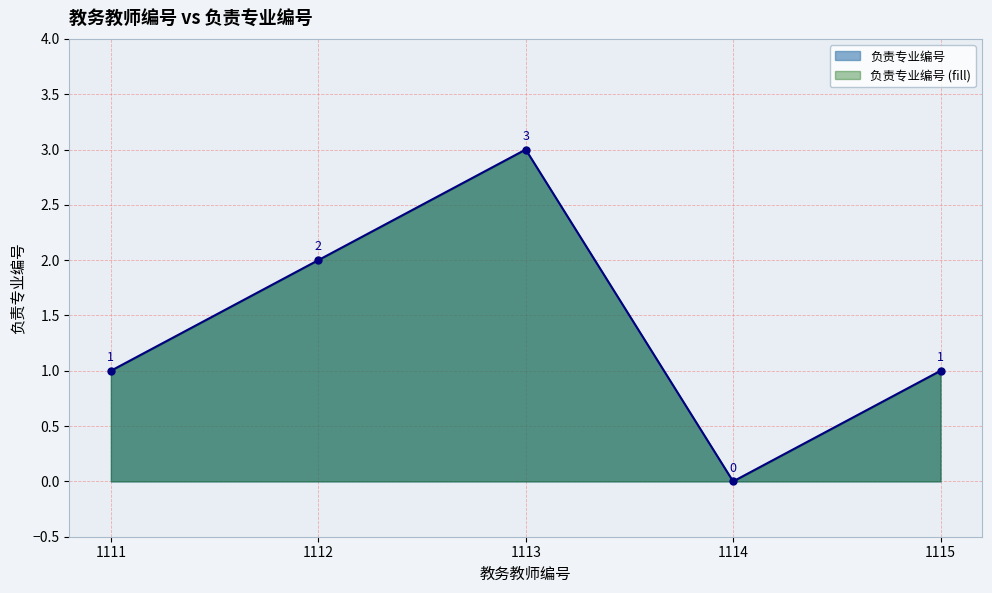

At which label does the data first exceed 1?

1112